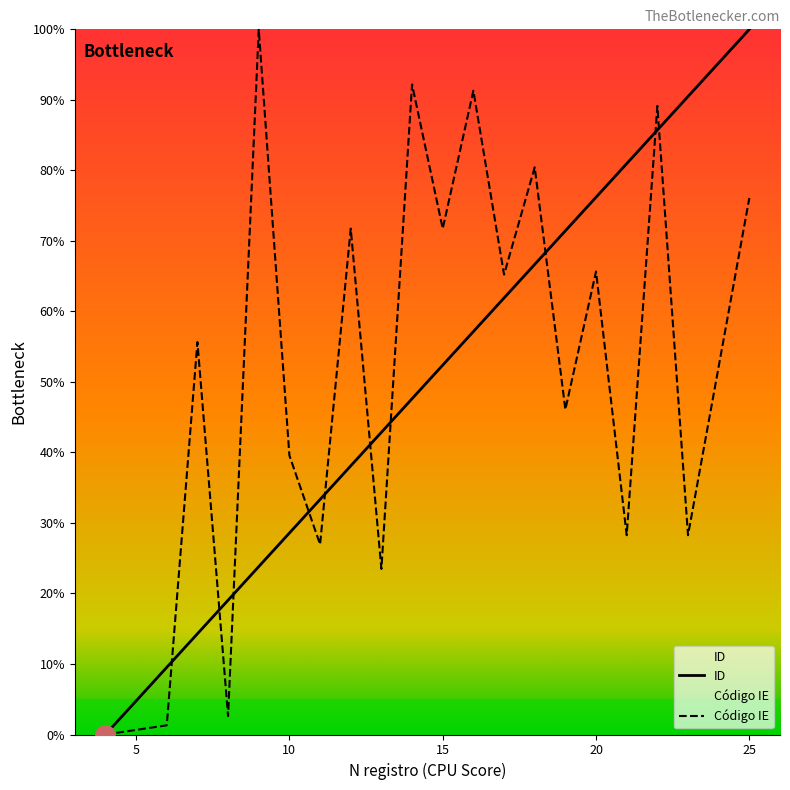

Rank the series by their maximum value, from highest to lowest.

ID, Código IE